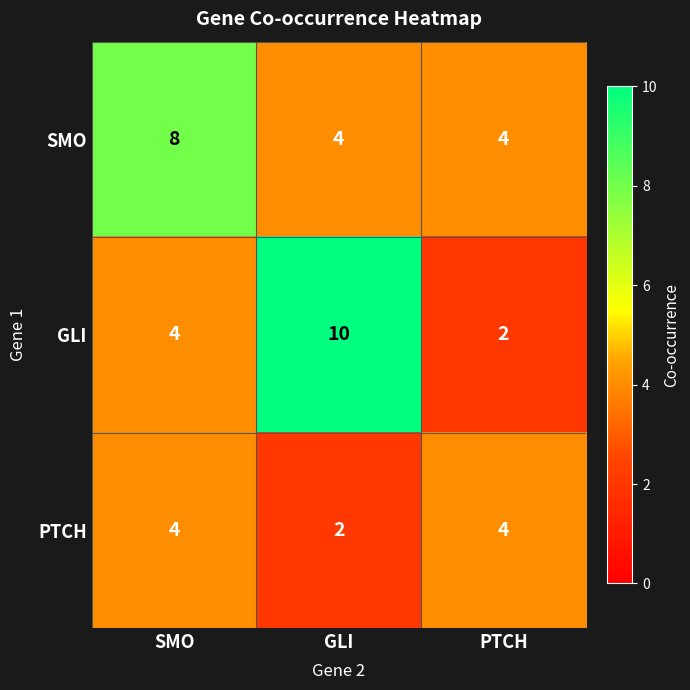

At which label is GLI closest to 6?

SMO